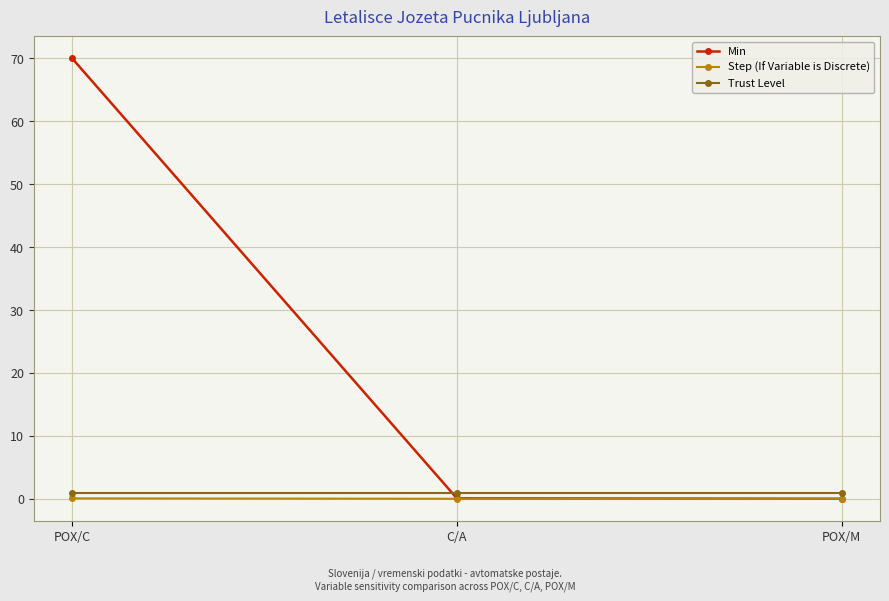

The value of Min at C/A is 0.1. True or false?

True